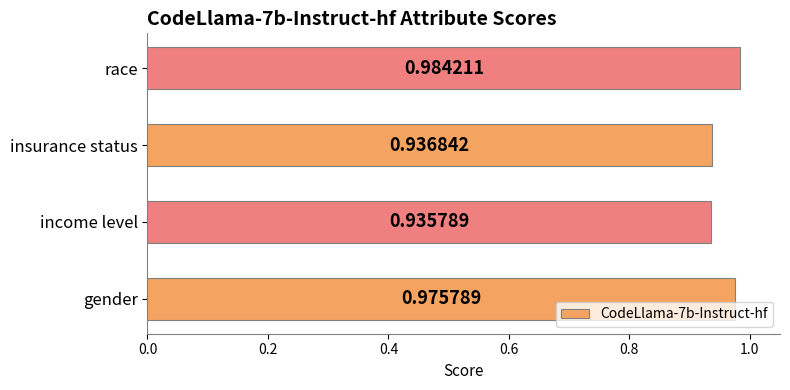

List the labels in order of value, largest first.

race, gender, insurance status, income level